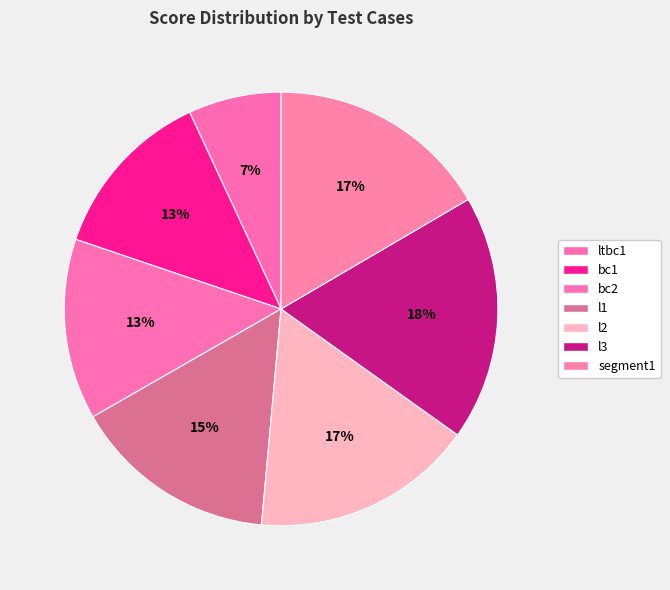

To the nearest percent, what is the combined percentage of bc2 and l1?

29%